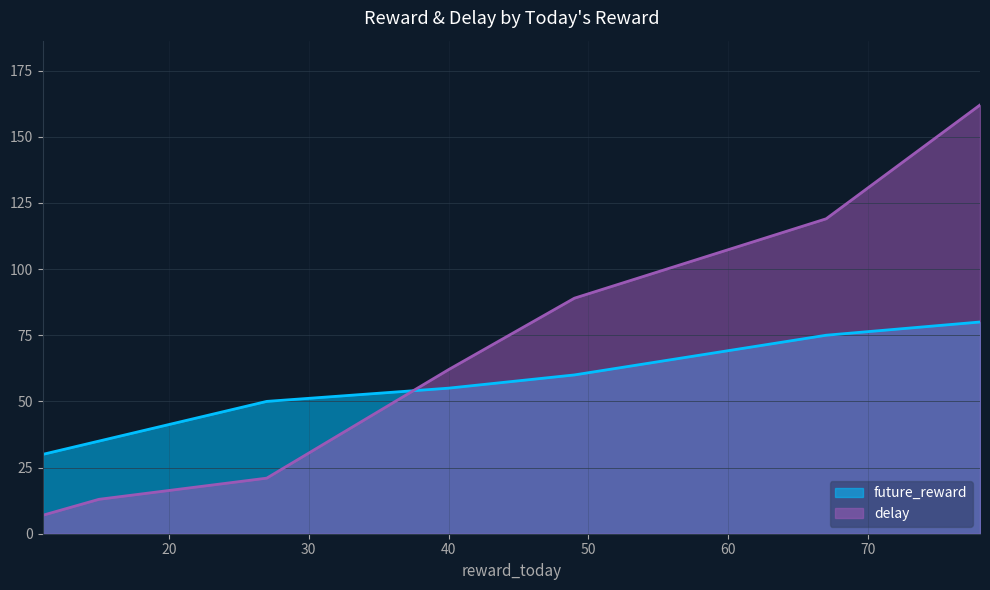

True or false: future_reward has more than 0 points higher than both neighbors.

False